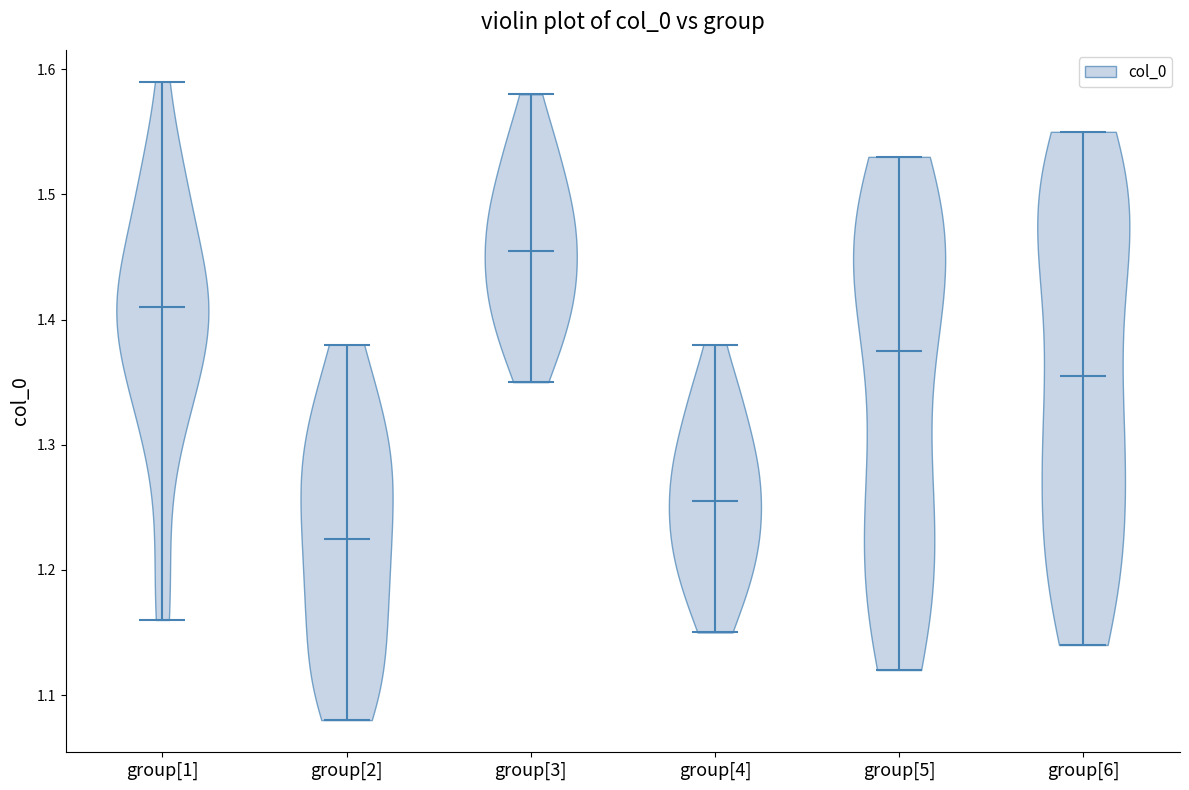

Which violin has the lowest median line?

group[2]